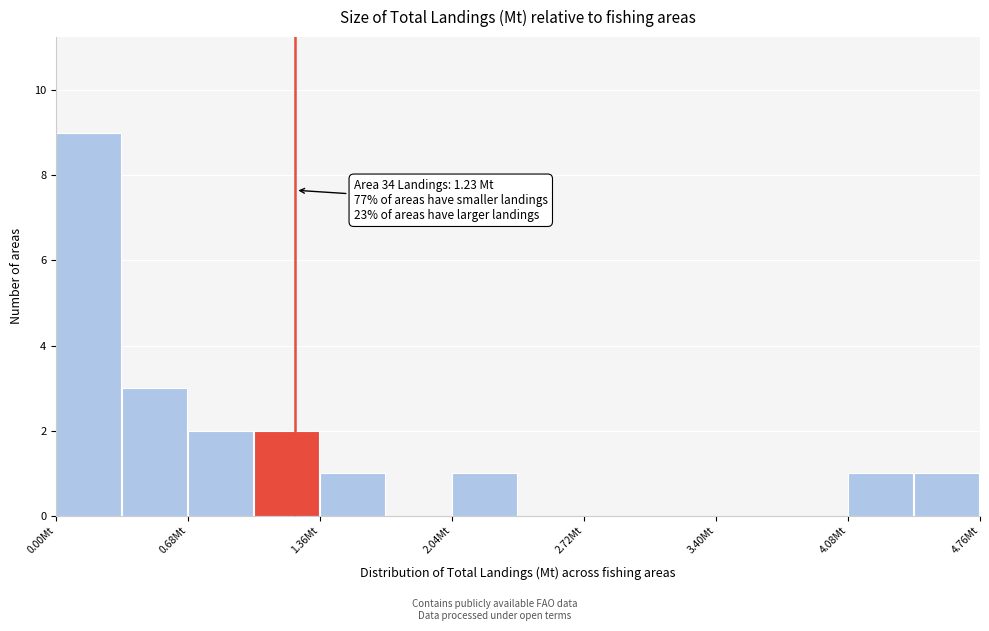

Read against the x-axis, roughly where is the centre of the tallest bar?

0.2